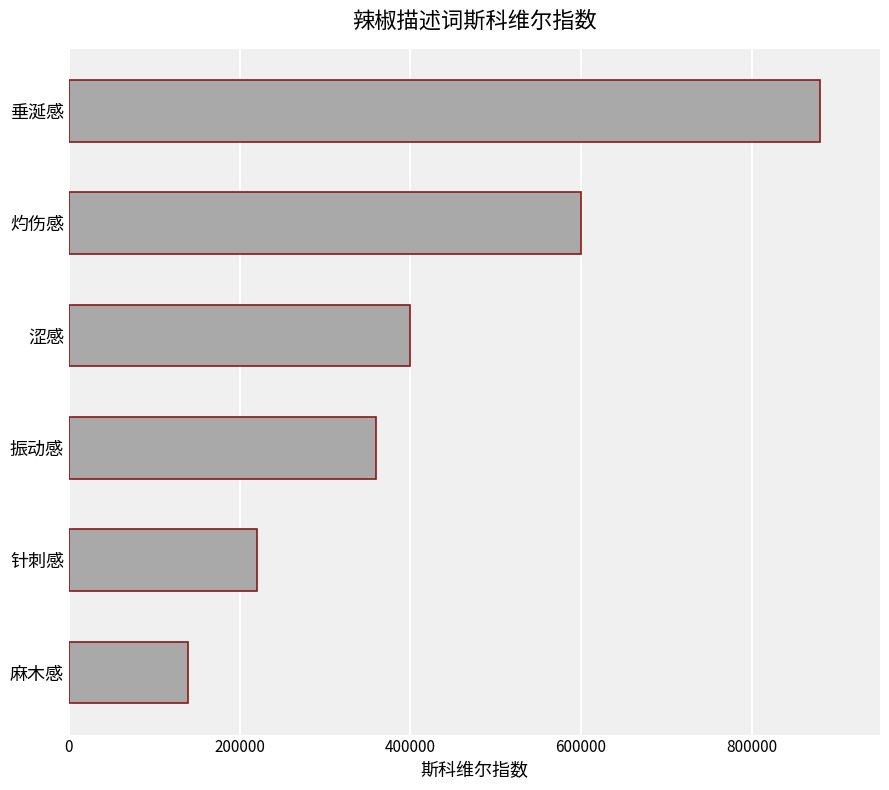

Reading bottom to top, transcribe all the data shown in this chart.

麻木感=140000	针刺感=220000	振动感=360000	涩感=400000	灼伤感=600000	垂涎感=880000